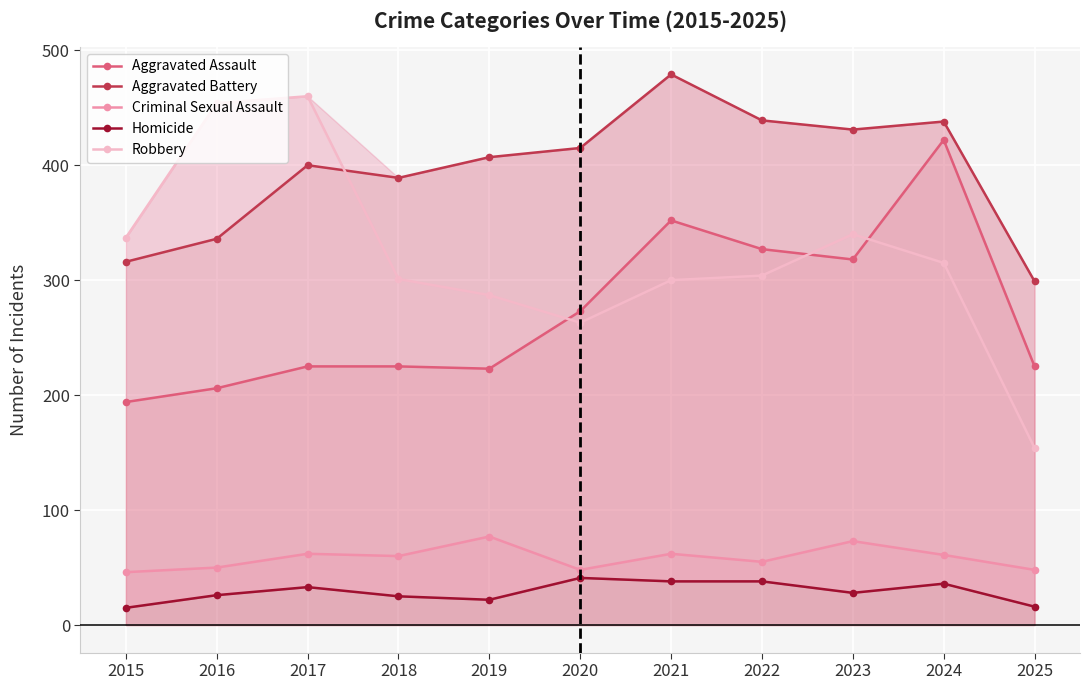

True or false: Aggravated Assault and Homicide intersect in this chart.

False